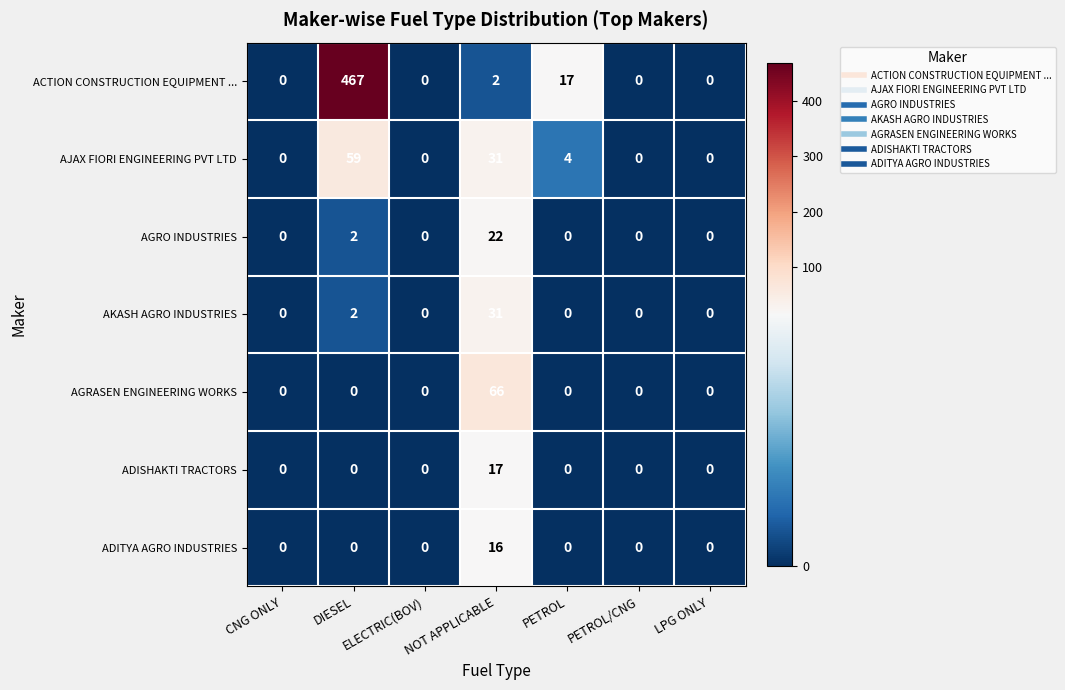

At which label is AKASH AGRO INDUSTRIES closest to 15?

DIESEL